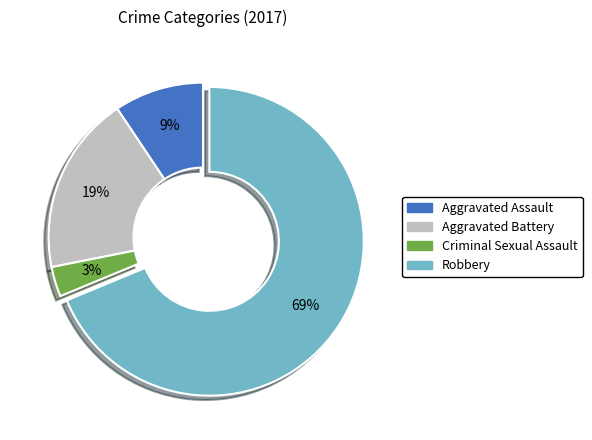

To the nearest percent, what percentage of the pie is Criminal Sexual Assault?

3%